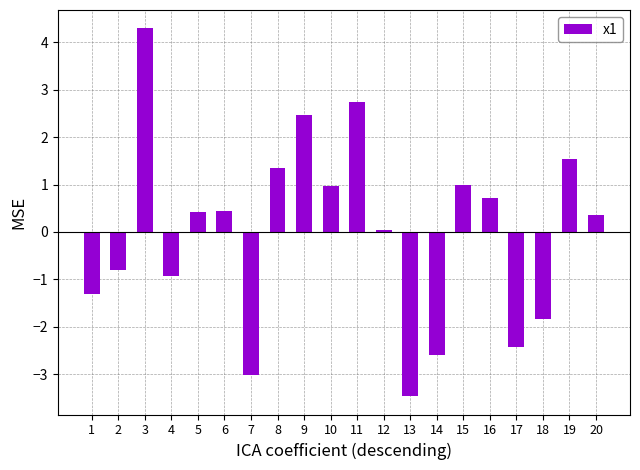

What is the difference between the maximum and second lowest values?

7.3